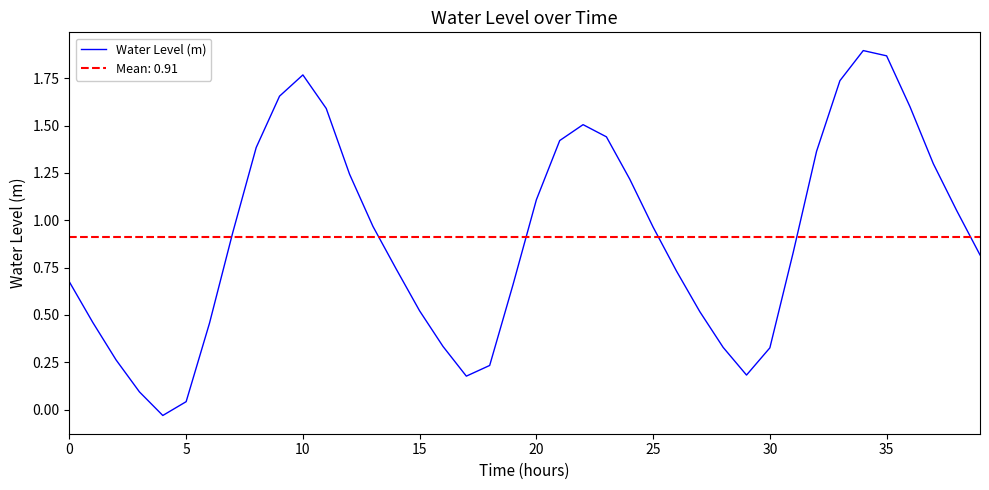

Reading right to left, what are all the values shown in this chart?

0.8	1.1	1.3	1.6	1.9	1.9	1.7	1.4	0.8	0.3	0.2	0.3	0.5	0.7	1.0	1.2	1.4	1.5	1.4	1.1	0.7	0.2	0.2	0.3	0.5	0.7	1.0	1.2	1.6	1.8	1.7	1.4	0.9	0.5	0.0	-0.0	0.1	0.3	0.5	0.7